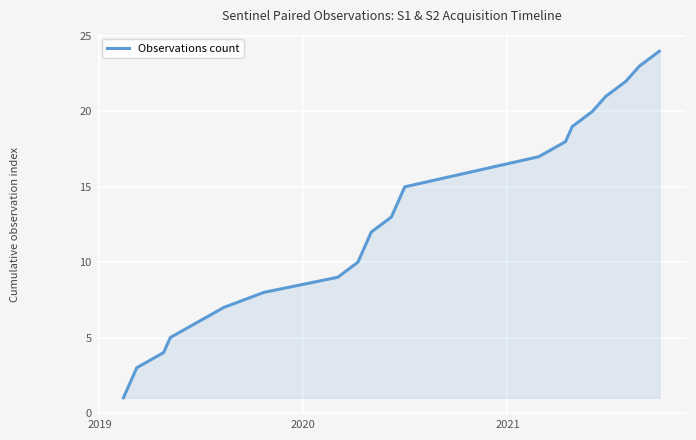

What is the difference between the maximum and minimum values?

23